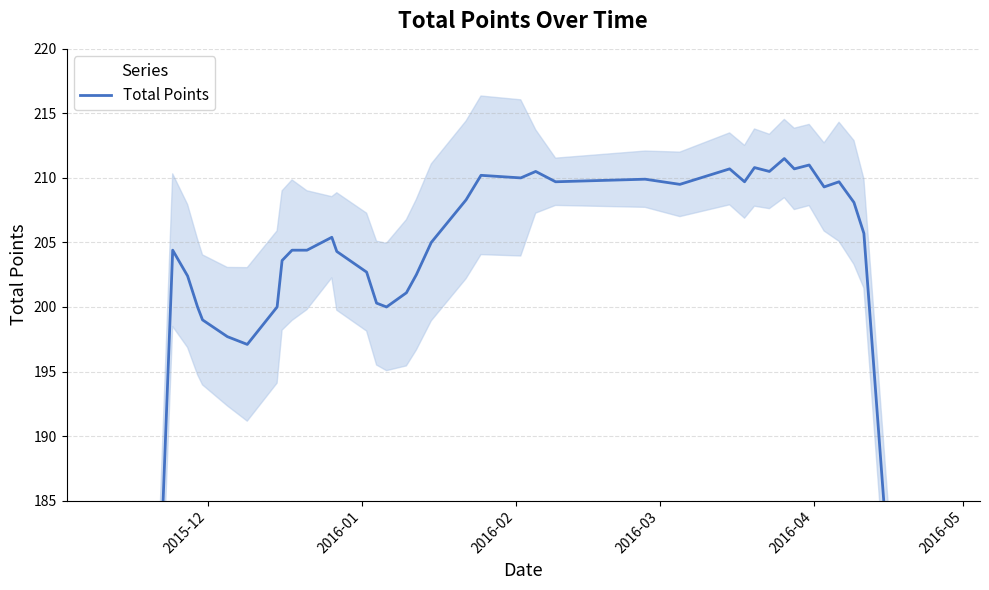

Reading left to right, transcribe all the data shown in this chart.

122.3	164.1	204.4	202.4	200.0	199.0	197.7	197.1	200.0	203.6	204.4	204.4	205.4	204.3	202.7	200.3	200.0	201.1	202.5	205.0	208.3	210.2	210.0	210.5	209.7	209.9	209.5	210.7	209.7	210.8	210.5	211.5	210.7	211.0	209.3	209.7	208.1	205.7	164.2	122.7